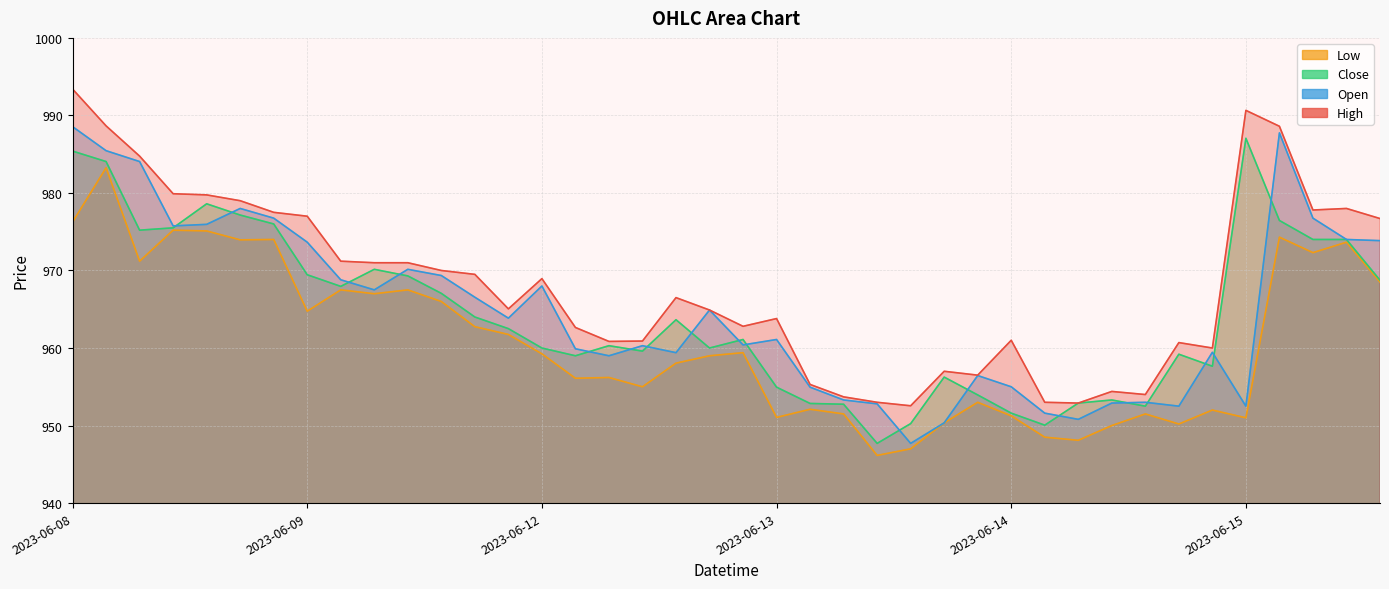

How many lines are shown in the chart?

4